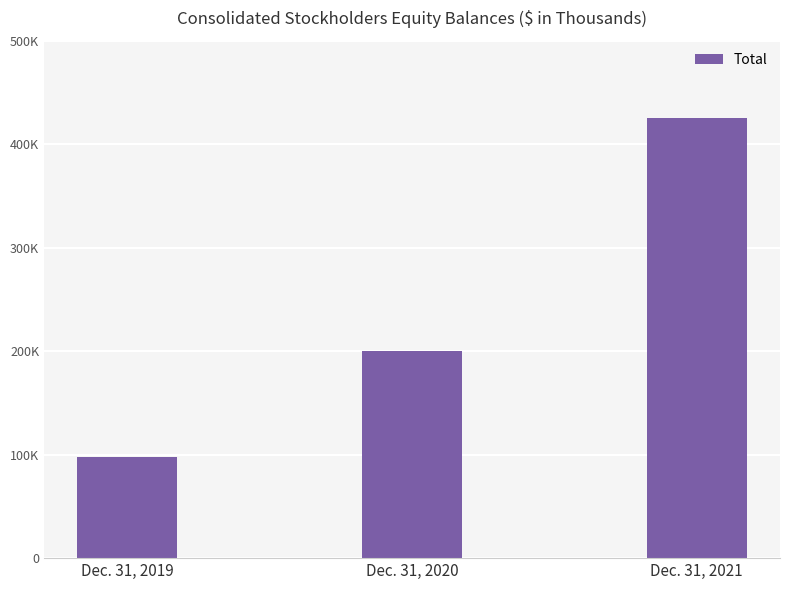

Is it true that the value at Dec. 31, 2019 is 97865?

True